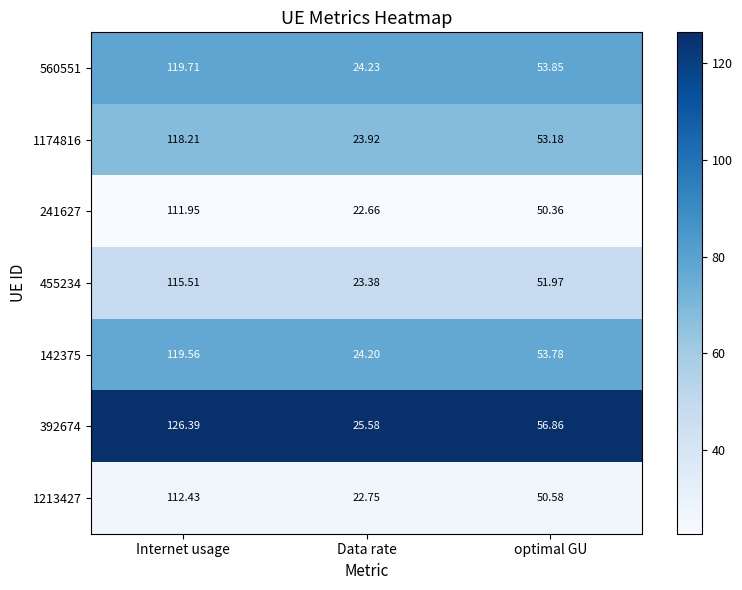

Rank the categories by 392674 value from lowest to highest.

Data rate, optimal GU, Internet usage